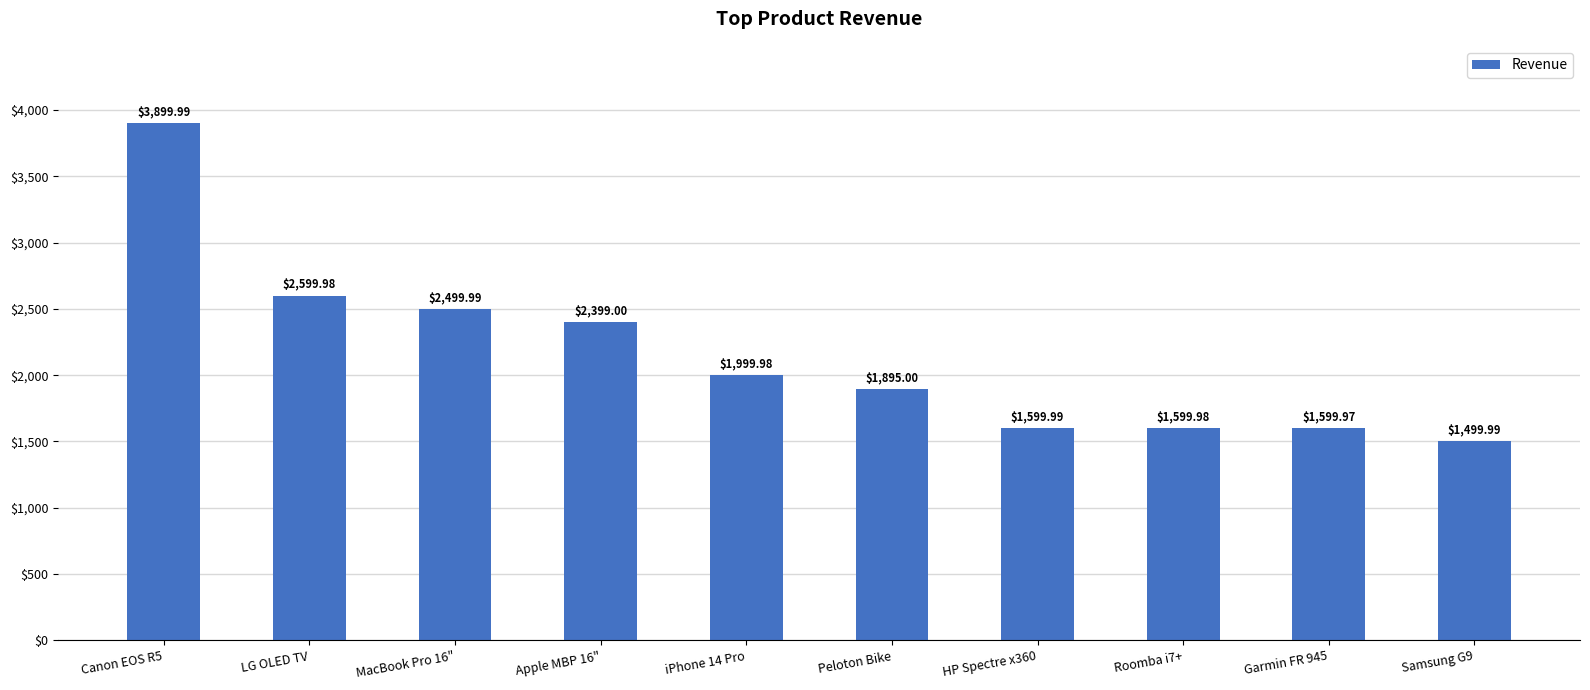

What is the difference between the second highest and minimum values?

1100.0